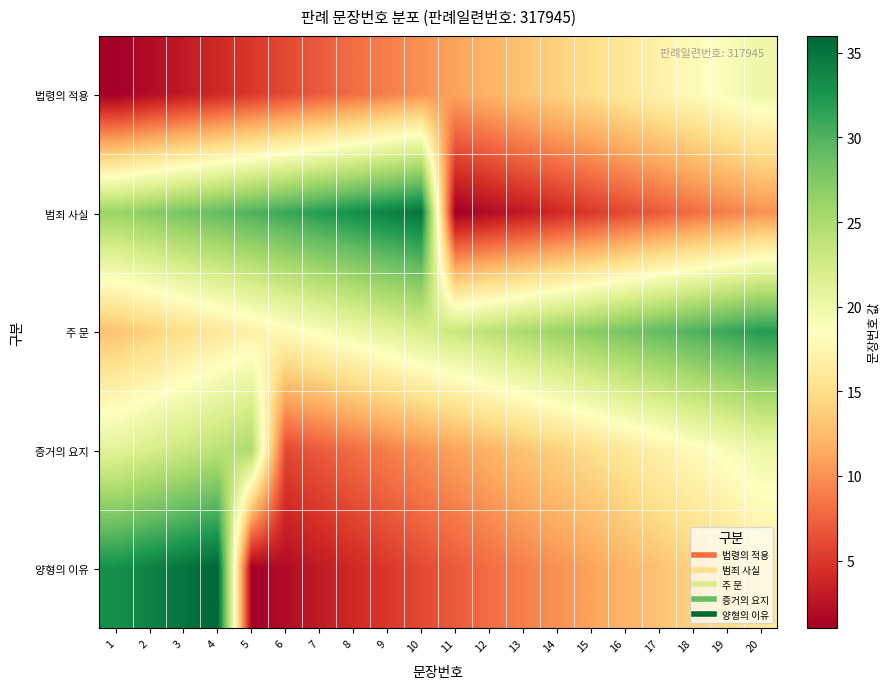

Which label corresponds to the smallest value in the chart?

1